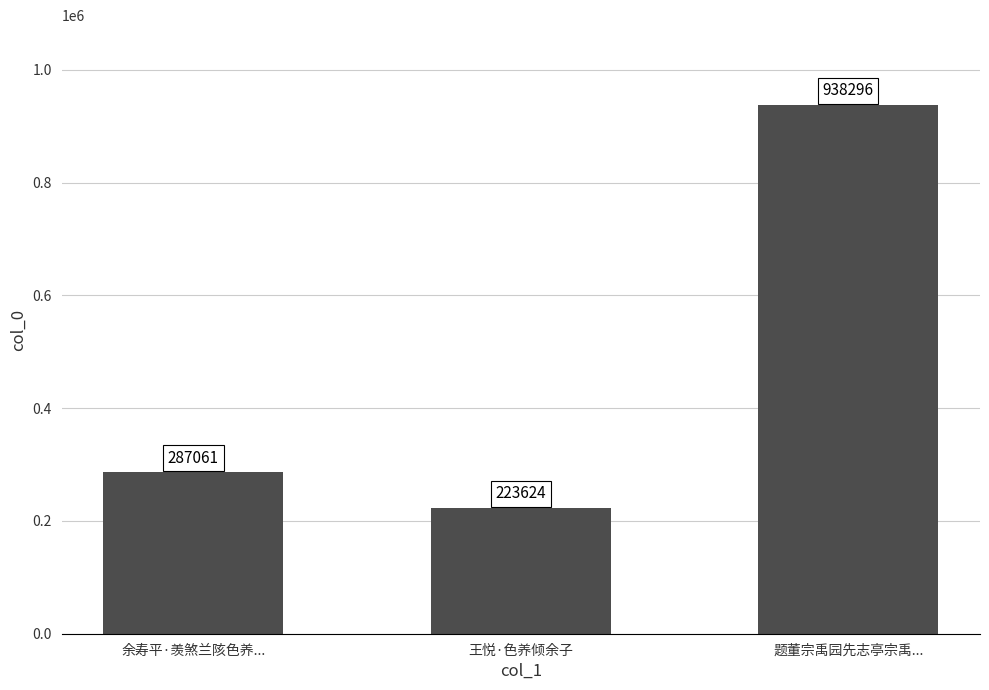

What is the difference between the maximum and minimum values?

714672